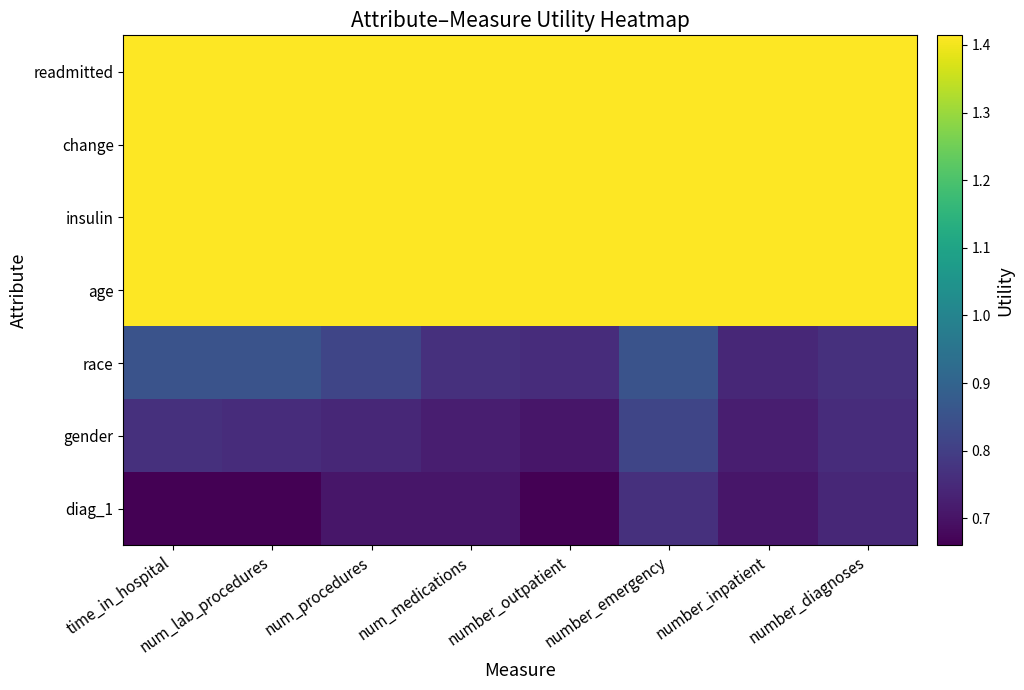

Rank the series by their maximum value, from lowest to highest.

diag_1, gender, race, readmitted, change, insulin, age